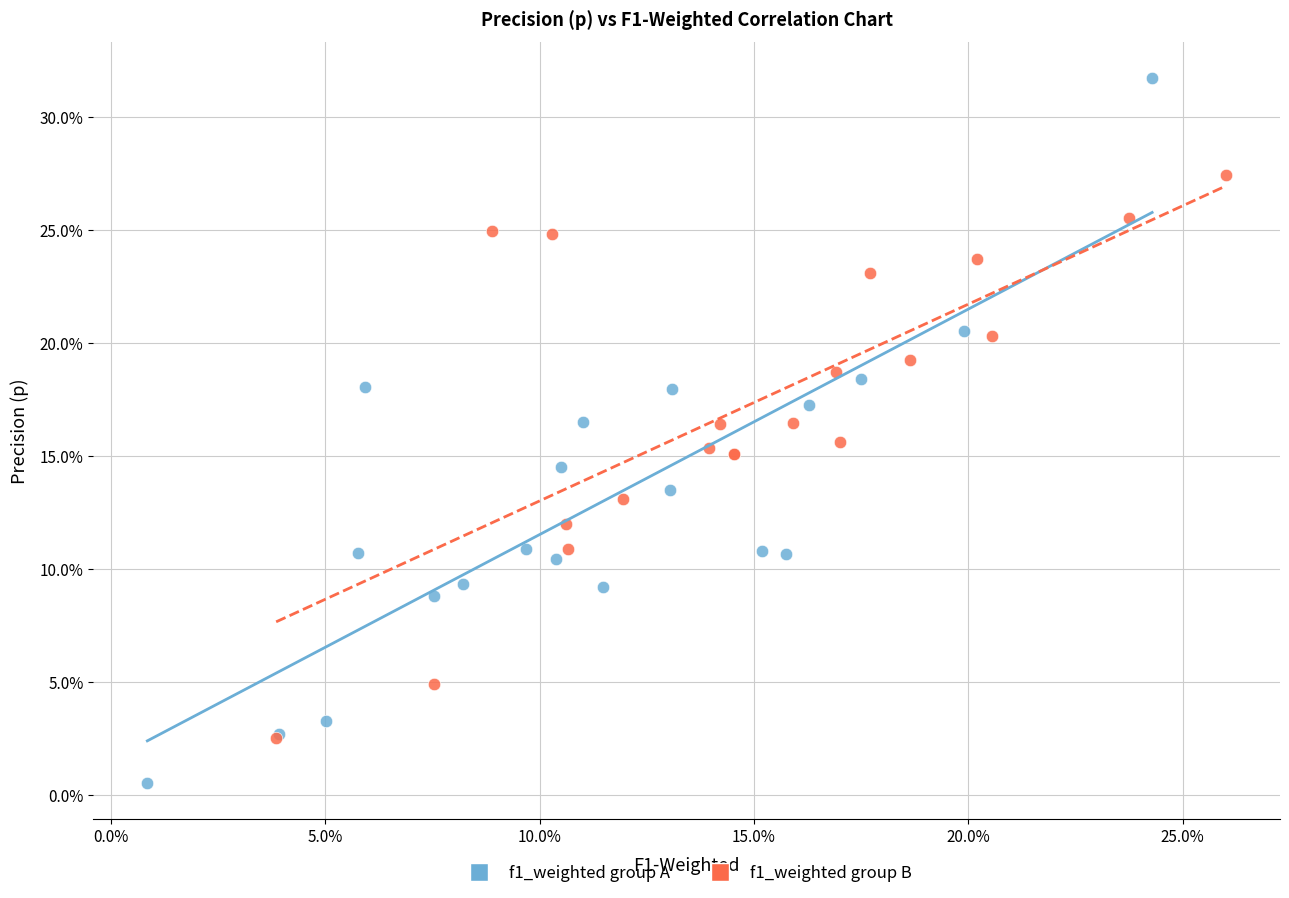

Which series has the largest Y range (max minus min)?

f1_weighted group A